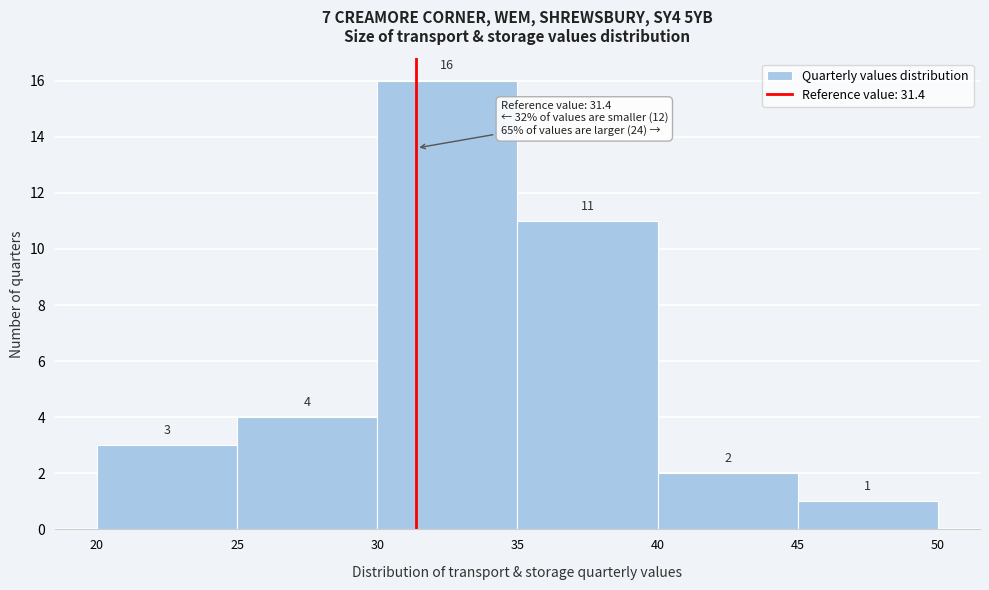

Reading left to right, transcribe this chart: for each bar, give the range it covers on the x-axis and its height.

20 to 25: 3
25 to 30: 4
30 to 35: 16
35 to 40: 11
40 to 45: 2
45 to 50: 1